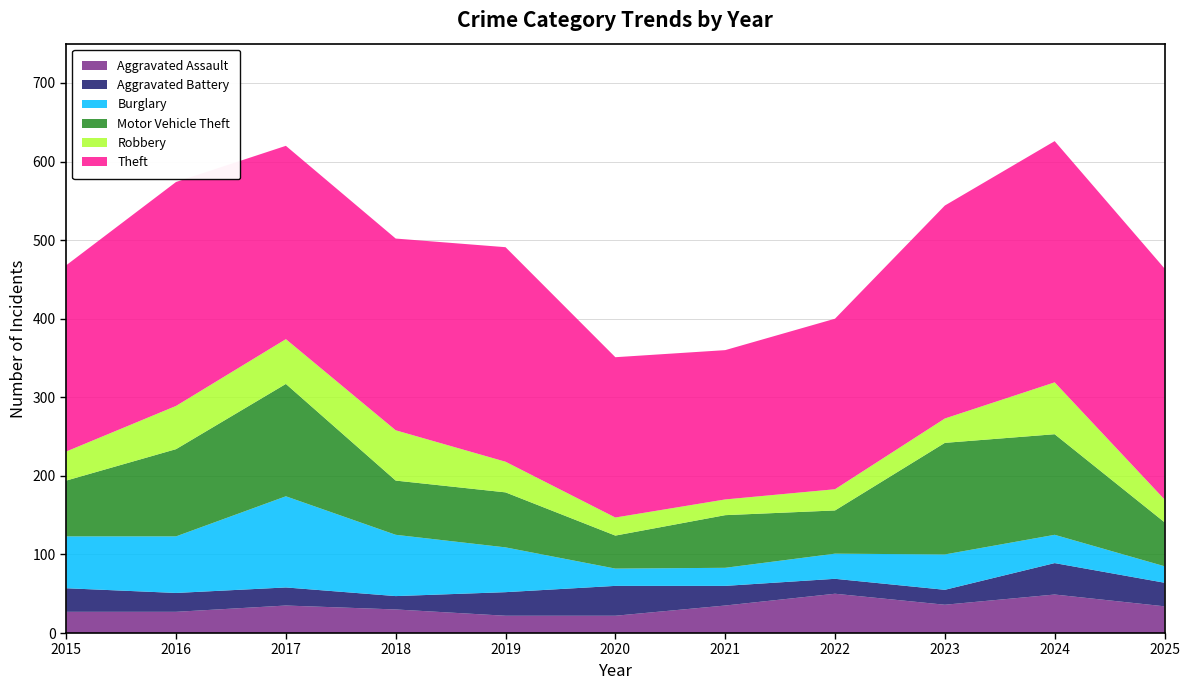

Reading left to right, list all the values displayed in this chart.

Aggravated Assault: 2015=27	2016=27	2017=35	2018=30	2019=22	2020=22	2021=35	2022=50	2023=36	2024=49	2025=34
Aggravated Battery: 2015=30	2016=24	2017=23	2018=17	2019=30	2020=38	2021=25	2022=19	2023=19	2024=40	2025=30
Burglary: 2015=66	2016=72	2017=116	2018=78	2019=57	2020=22	2021=23	2022=32	2023=45	2024=36	2025=21
Motor Vehicle Theft: 2015=71	2016=111	2017=143	2018=69	2019=70	2020=42	2021=67	2022=55	2023=142	2024=128	2025=56
Robbery: 2015=37	2016=55	2017=57	2018=64	2019=39	2020=23	2021=20	2022=27	2023=31	2024=66	2025=29
Theft: 2015=237	2016=285	2017=246	2018=244	2019=273	2020=204	2021=190	2022=217	2023=271	2024=307	2025=294